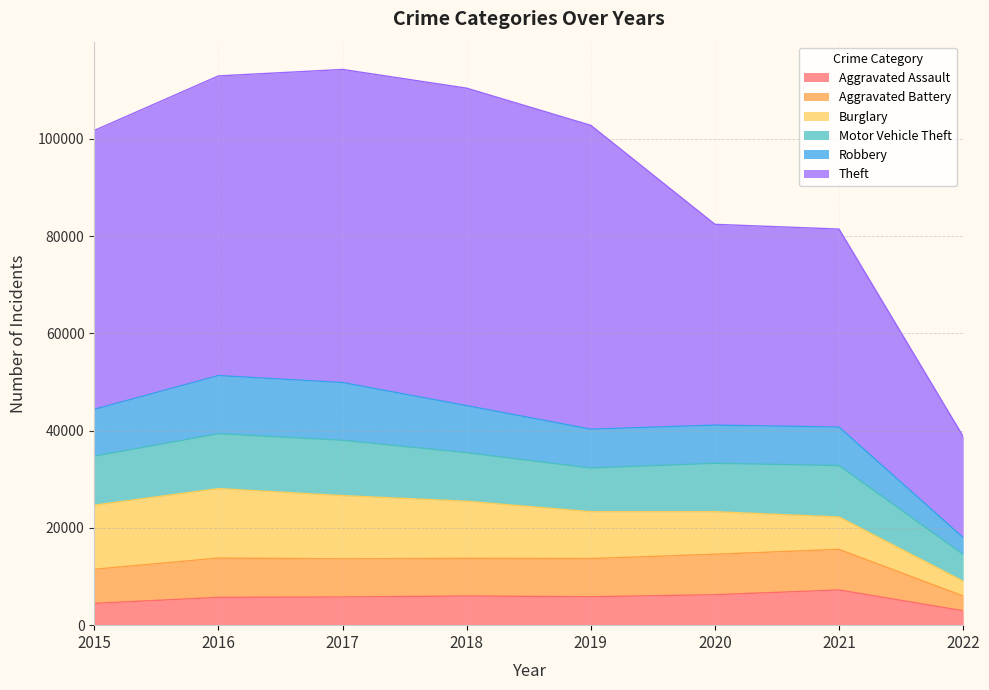

What is the difference between the Robbery values at 2020 and 2017?

4025